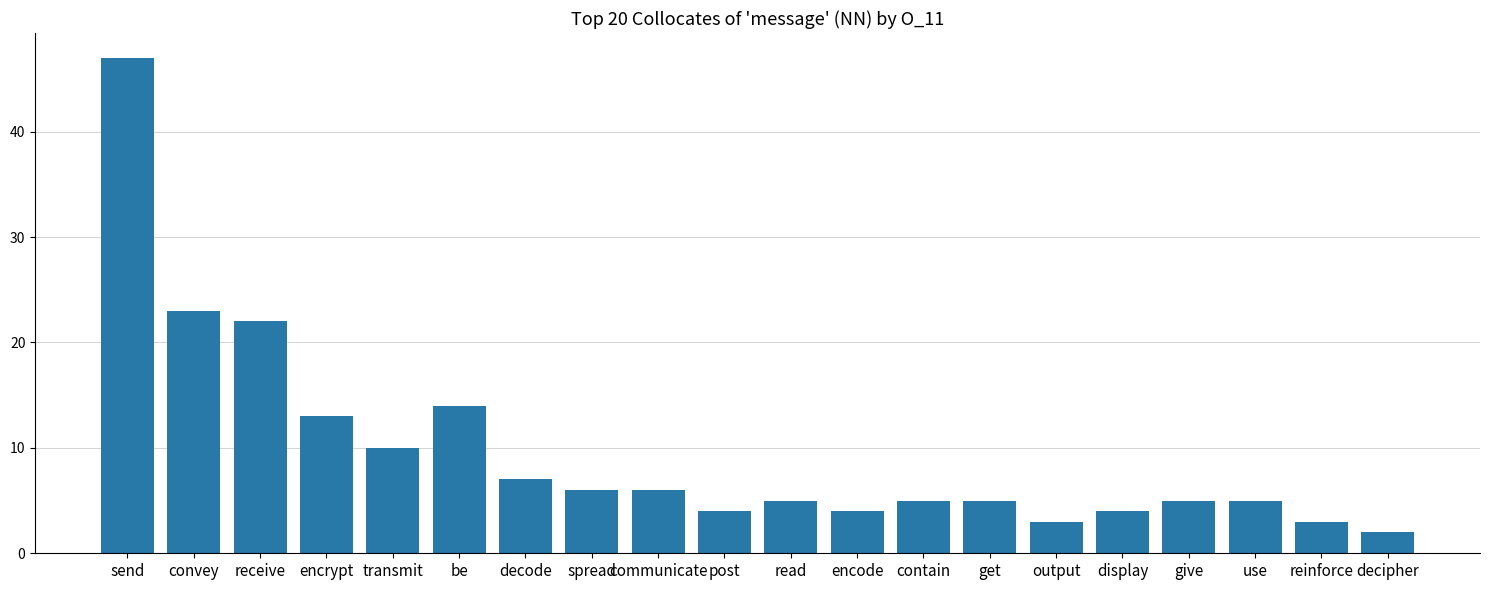

Reading left to right, what are all the values shown in this chart?

send=47	convey=23	receive=22	encrypt=13	transmit=10	be=14	decode=7	spread=6	communicate=6	post=4	read=5	encode=4	contain=5	get=5	output=3	display=4	give=5	use=5	reinforce=3	decipher=2